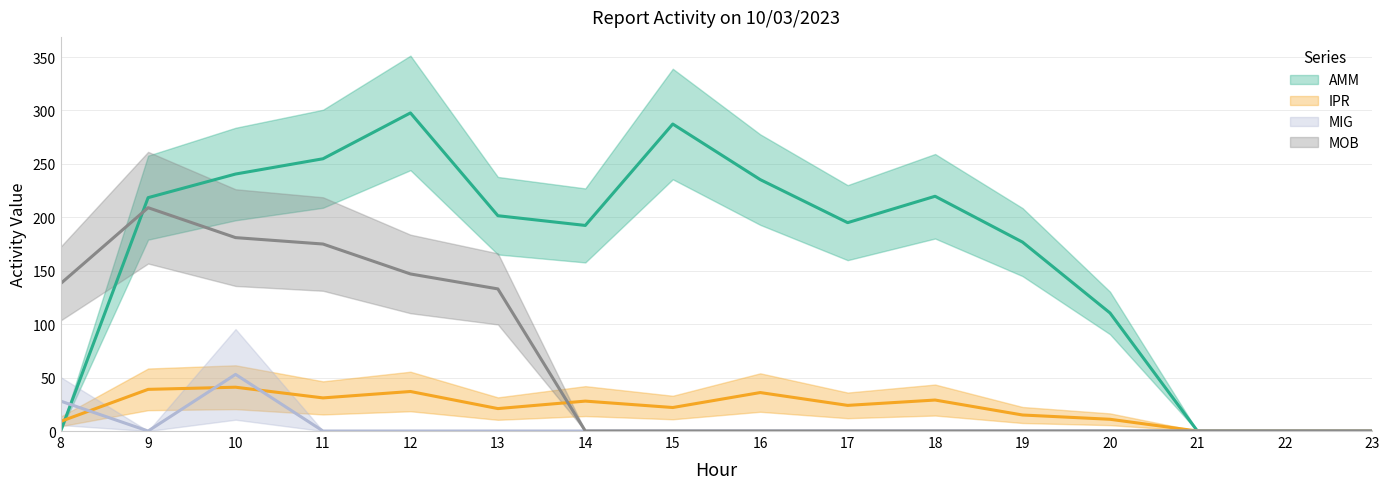

Count the number of categories in the chart.

16